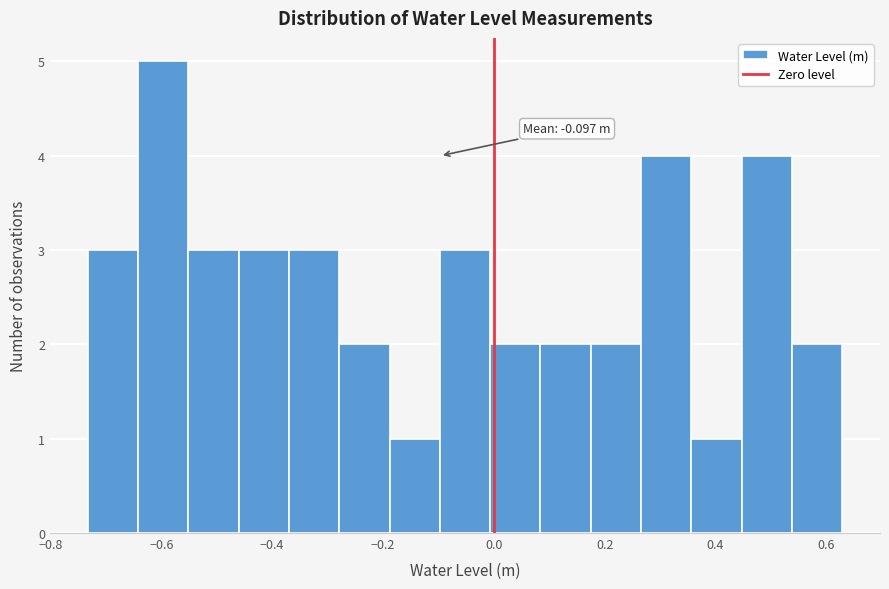

Over which range of the x-axis is the bar tallest?

-0.64 to -0.56